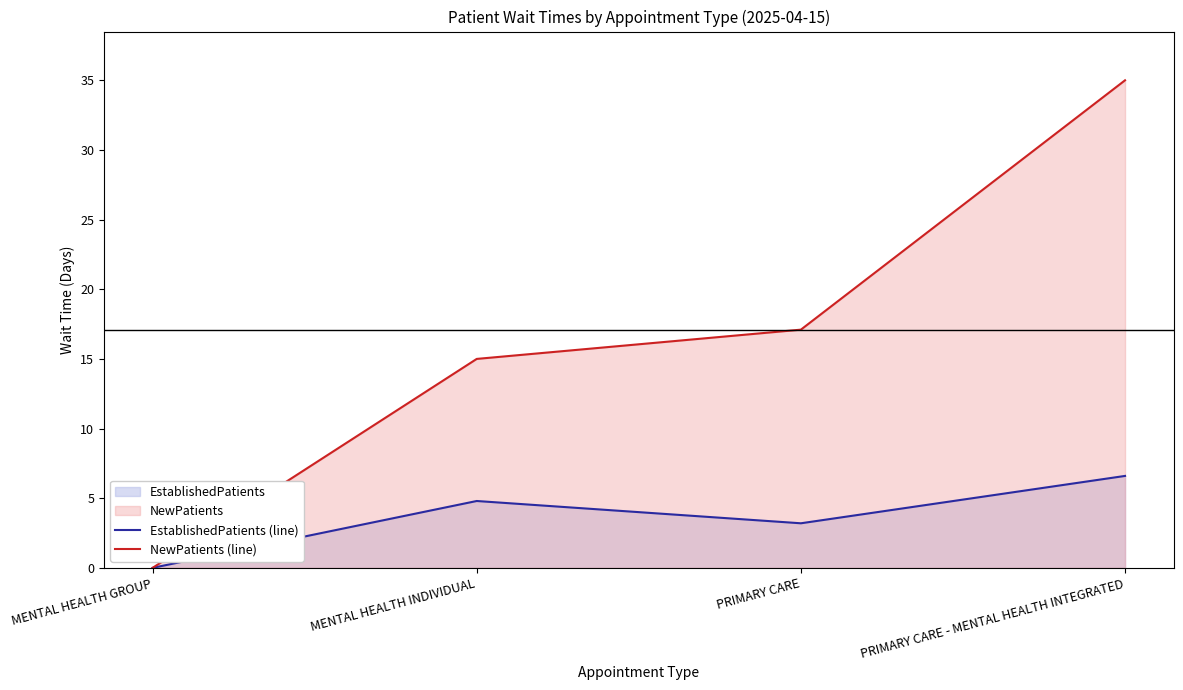

Read the NewPatients (line) value at MENTAL HEALTH INDIVIDUAL.

15.0